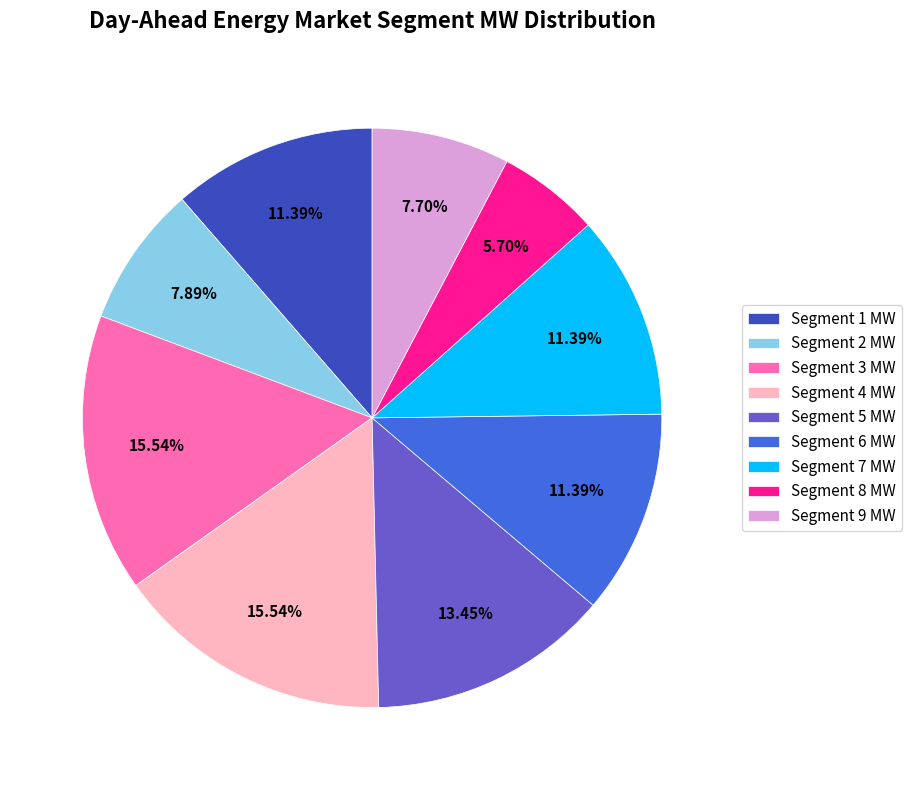

True or false: Segment 3 MW accounts for 7% of the total.

False